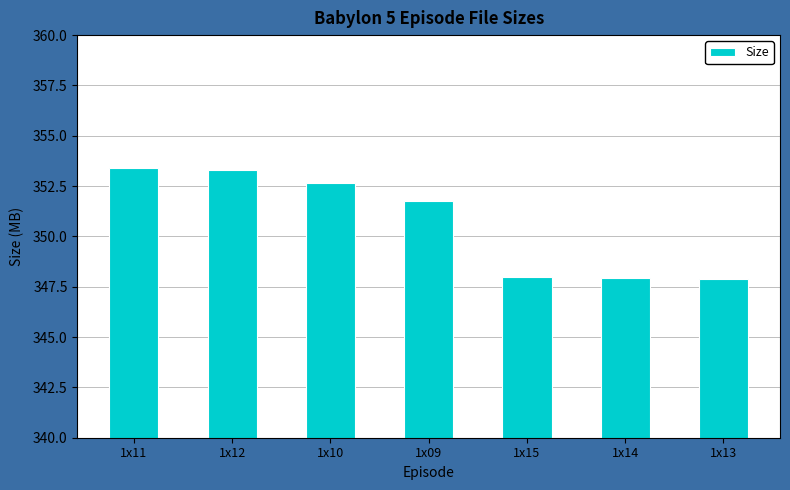

How many values are below 351?

3